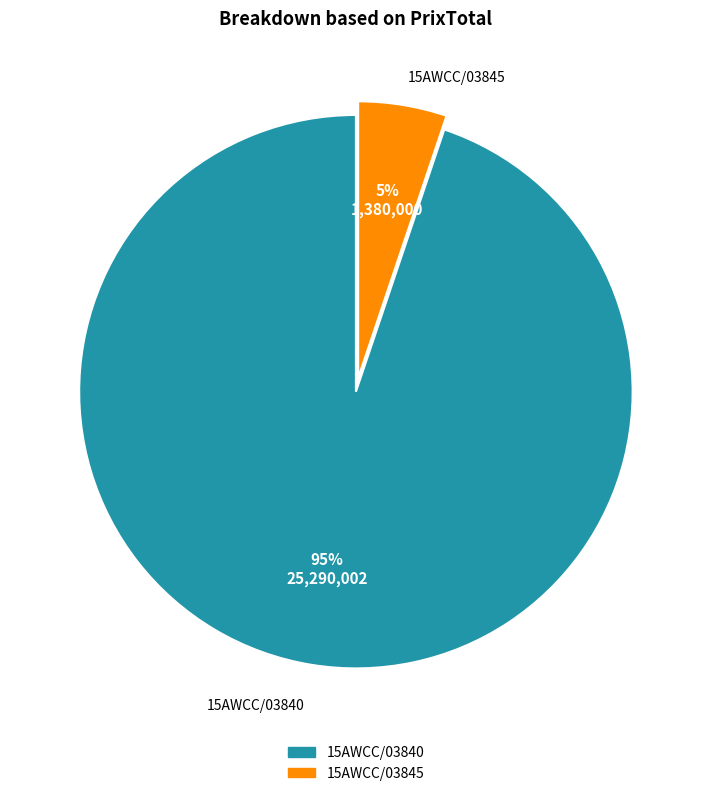

To the nearest percent, what is the difference between the 15AWCC/03840 and 15AWCC/03845 slice percentages?

90%